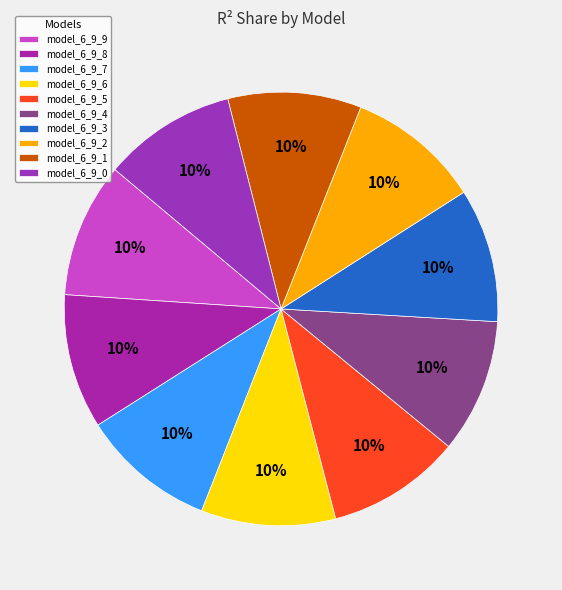

How many slices are in this pie chart?

10